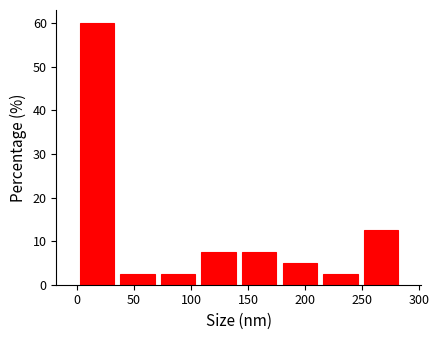

Reading left to right, list every bar in this chart as the range it spans on the x-axis followed by its height. Neither the bar edges nor the heights are printed on the chart, so give them approximately, as read against the axes.

0.0 to 35.5: 60
35.5 to 71.0: 3
71.0 to 106.5: 3
106.5 to 142.0: 8
142.0 to 177.5: 8
177.5 to 213.0: 5
213.0 to 248.5: 3
248.5 to 284.0: 13